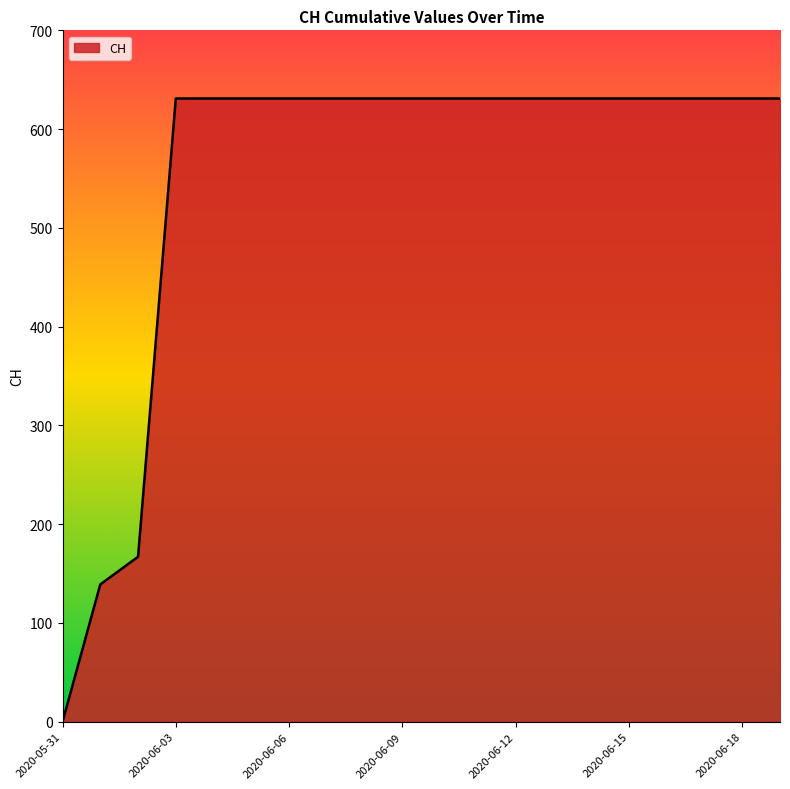

How many lines are shown in the chart?

1